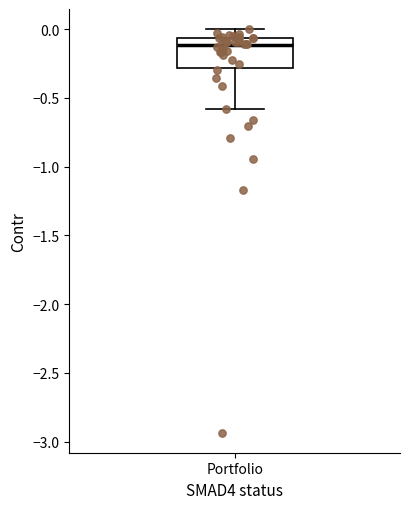

Transcribe this box plot: give where the median line is, the range the box spans, and where the two whiskers end, as read against the y-axis. The values are not printed on the chart, so give them approximately, as read against the axis.

median -0.10, box -0.30 to -0.05, whiskers -0.60 to 0.00